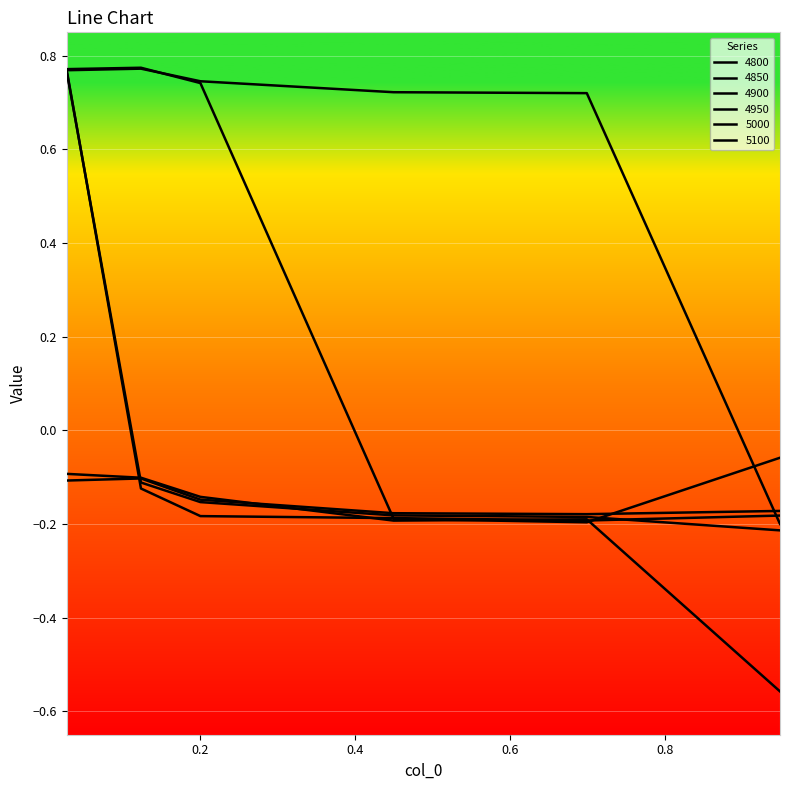

Does the chart have visible grid lines?

Yes